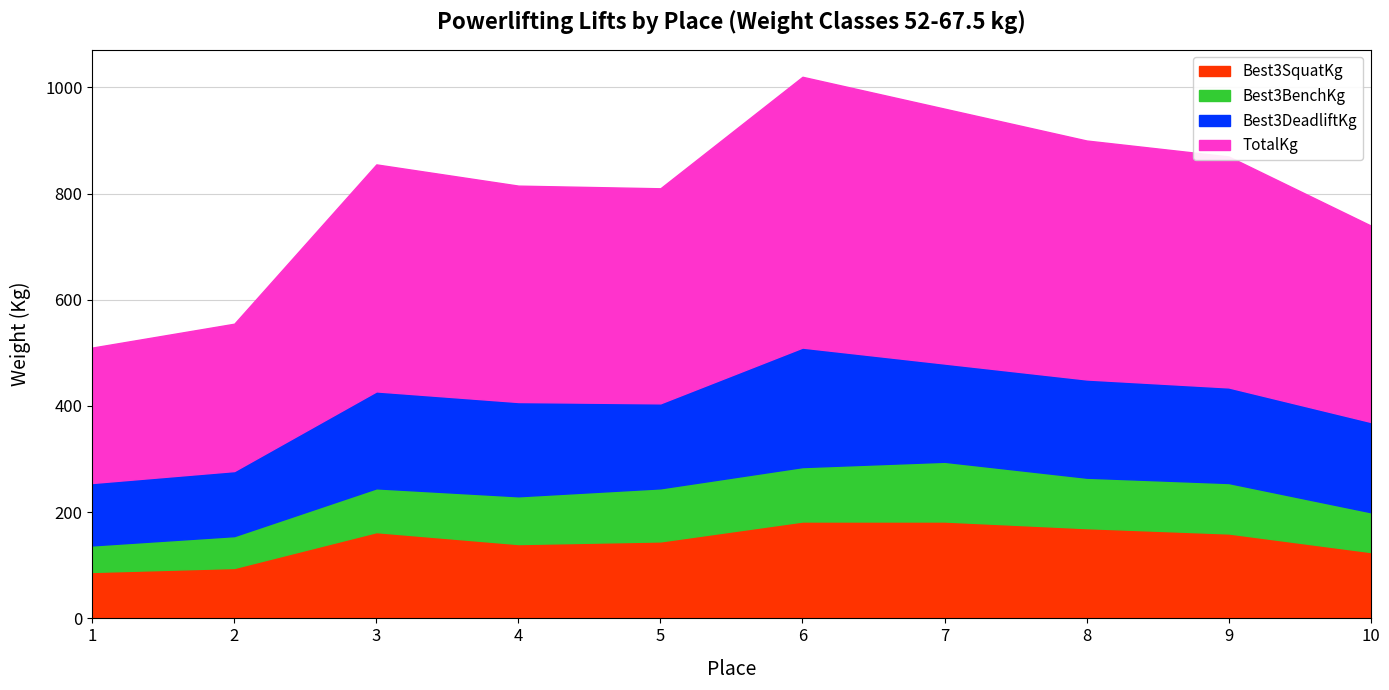

What are all the series names shown in the legend?

Best3SquatKg, Best3BenchKg, Best3DeadliftKg, TotalKg